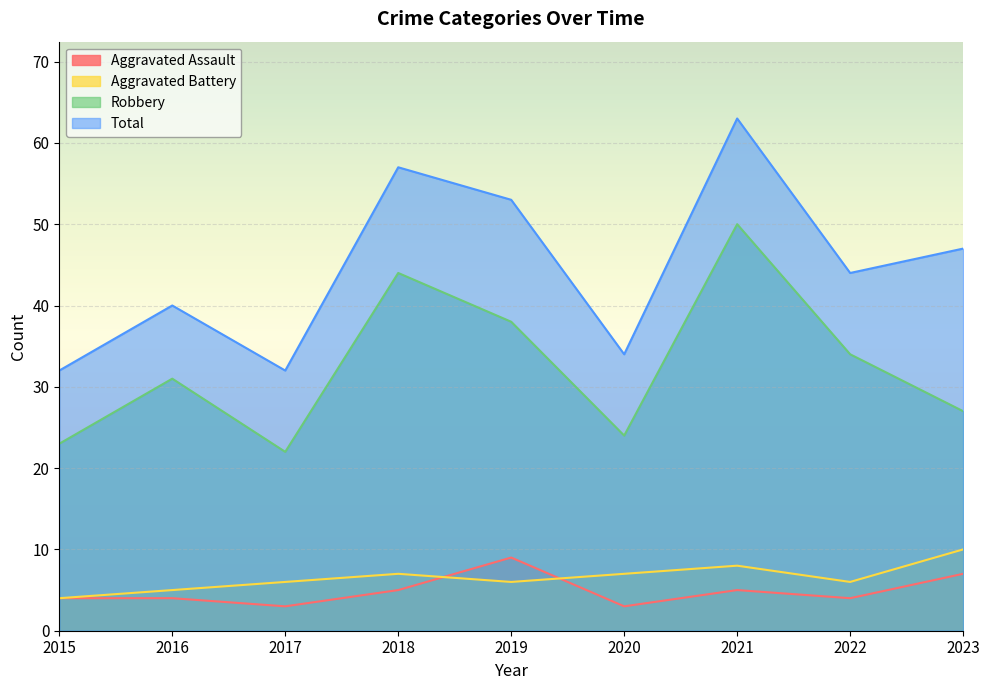

What are all the series names shown in the legend?

Aggravated Assault, Aggravated Battery, Robbery, Total